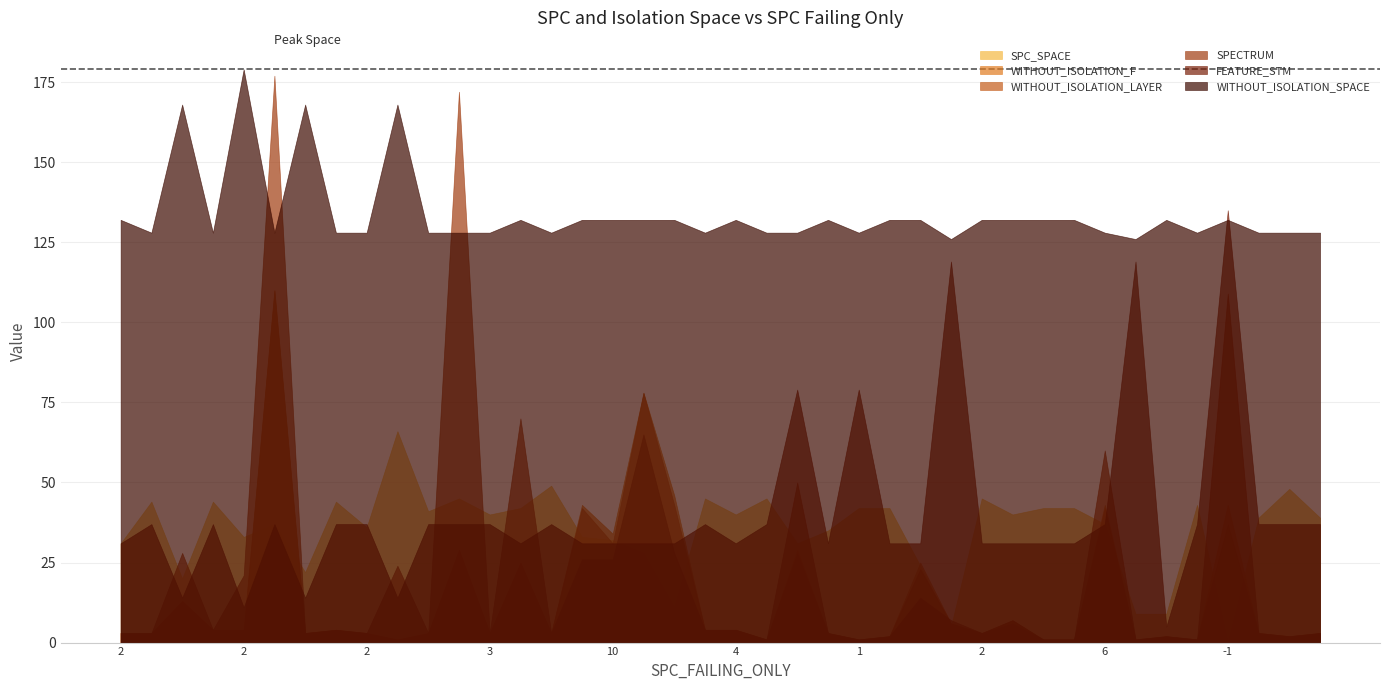

At which label does WITHOUT_ISOLATION_F first exceed 3?

2